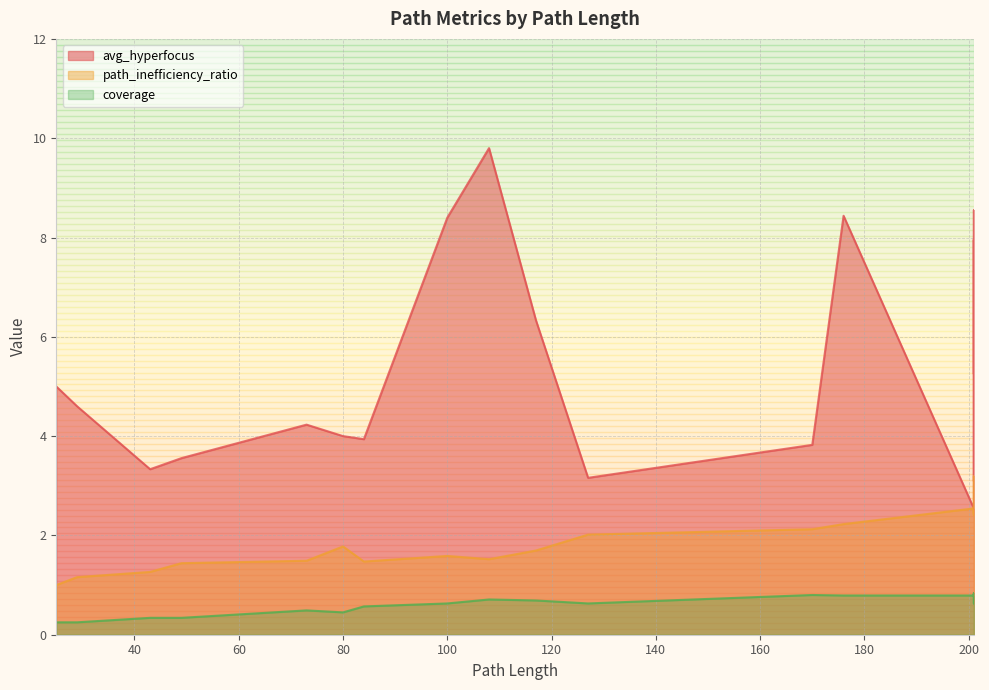

What are all the series names shown in the legend?

avg_hyperfocus, path_inefficiency_ratio, coverage